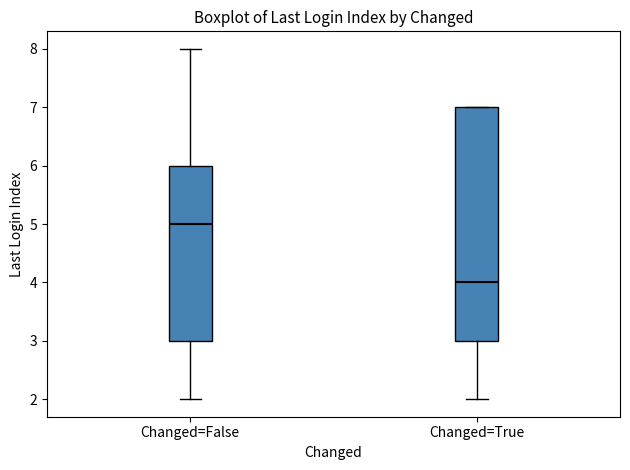

Reading left to right, transcribe this box plot: for each box, give where its median line is, the range the box spans, and where its two whiskers end, as read against the y-axis. The values are not printed on the chart, so give them approximately, as read against the axis.

Changed=False: median 5, box 3 to 6, whiskers 2 to 8
Changed=True: median 4, box 3 to 7, whiskers 2 to 7